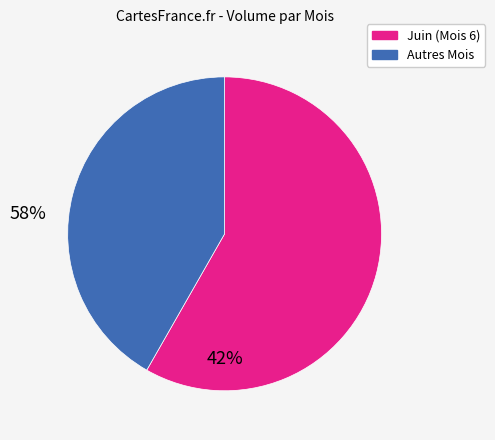

Approximately how many times larger is the value at Autres Mois compared to Juin (Mois 6)?

0.7